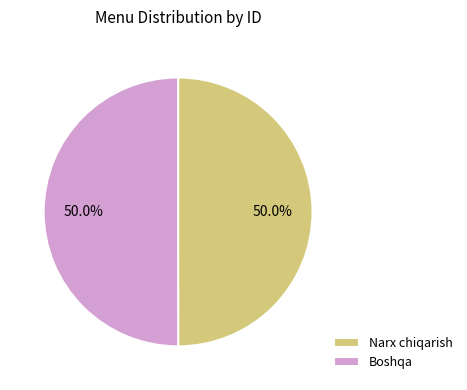

What percentage is the Boshqa slice, to the nearest percent?

50%